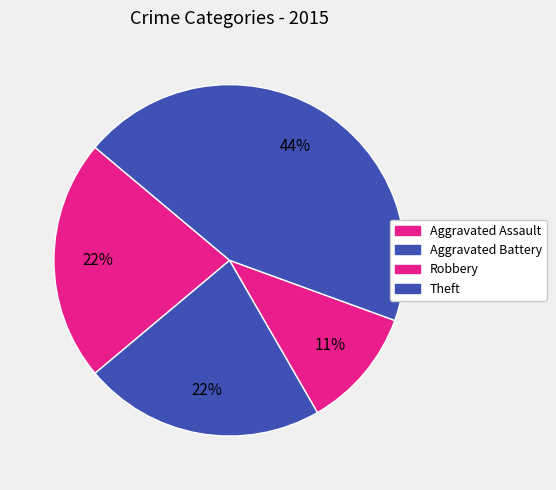

Approximately how many times larger is the value at Aggravated Battery compared to Robbery?

2.0